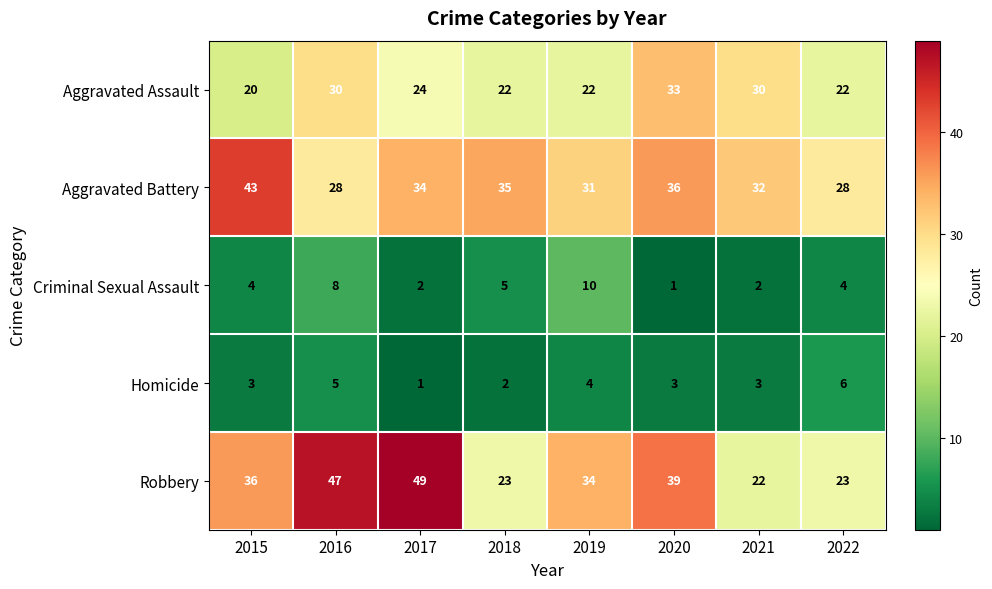

At how many categories does at least one series exceed 1?

8